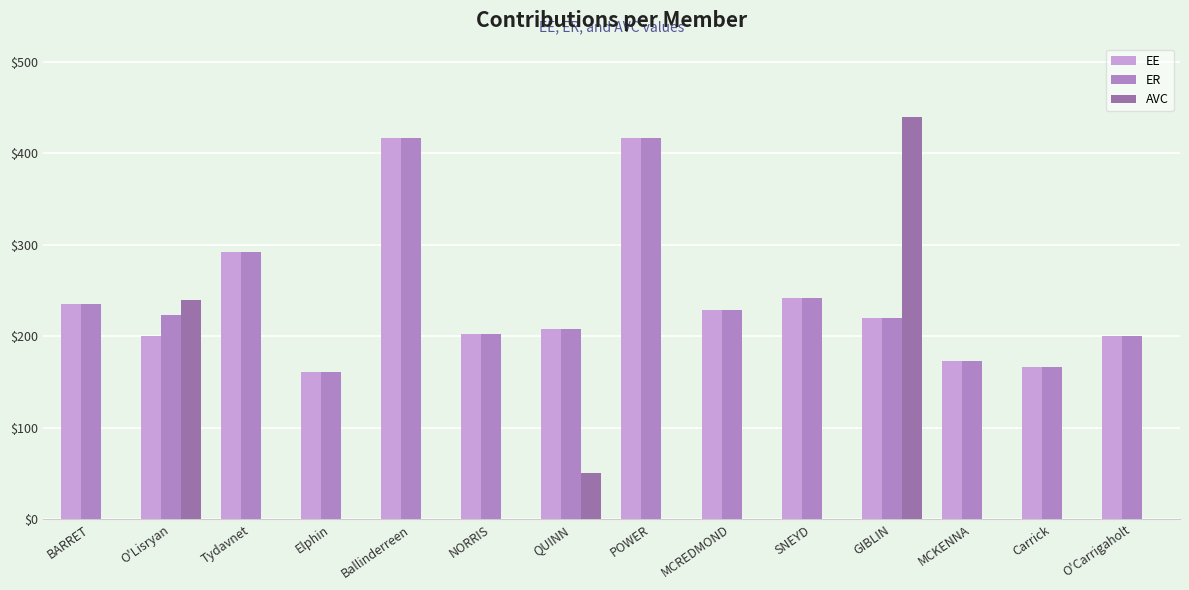

Are the bars horizontal?

No